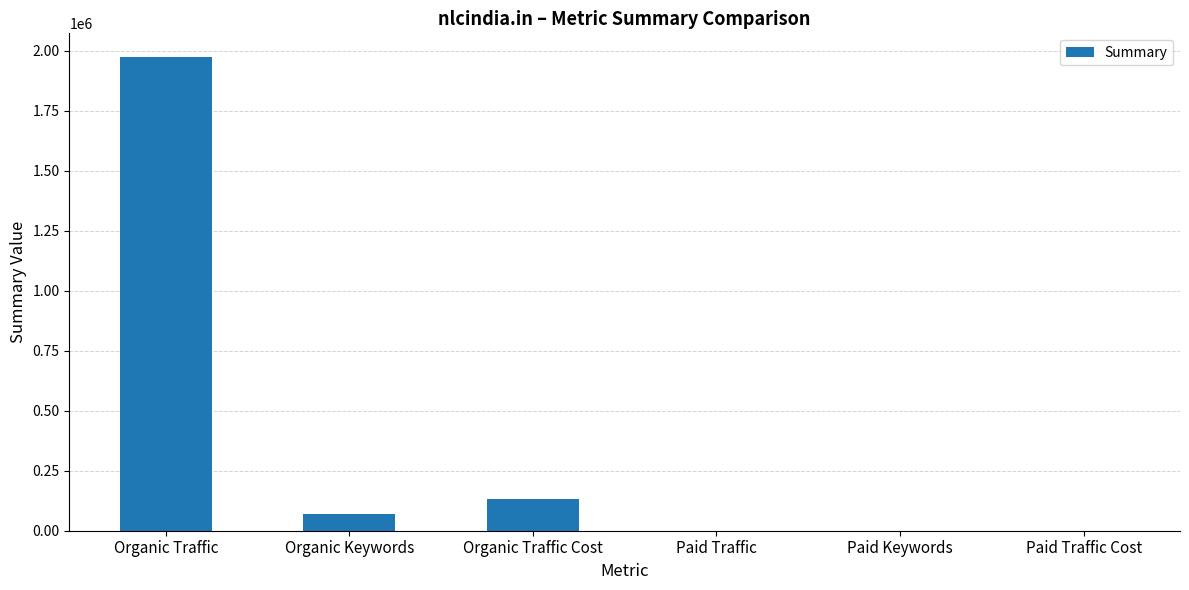

Does the chart contain stacked bars?

No